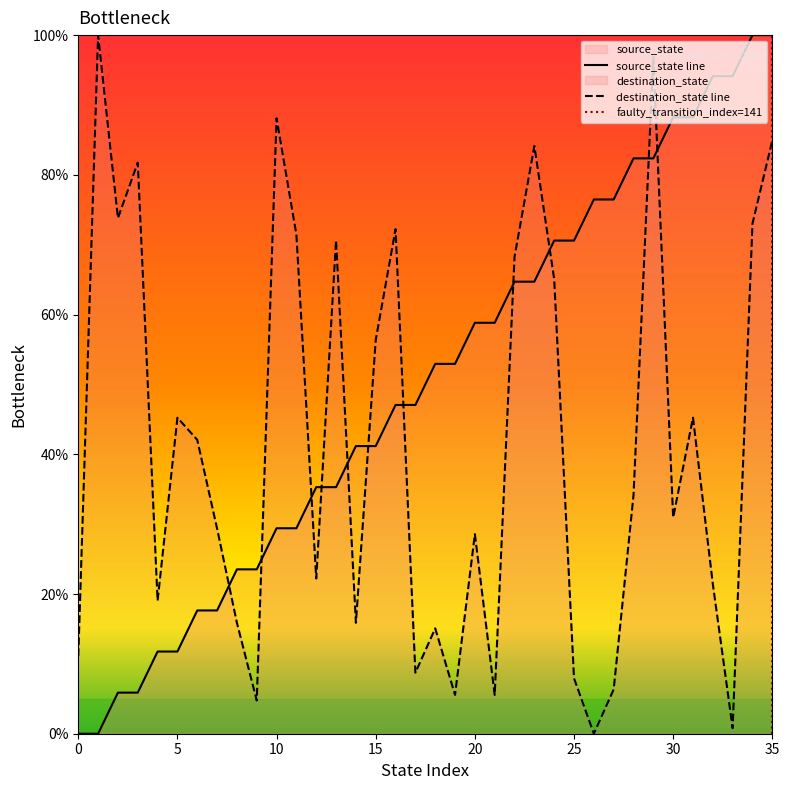

How many positive values does the destination_state series have?

35